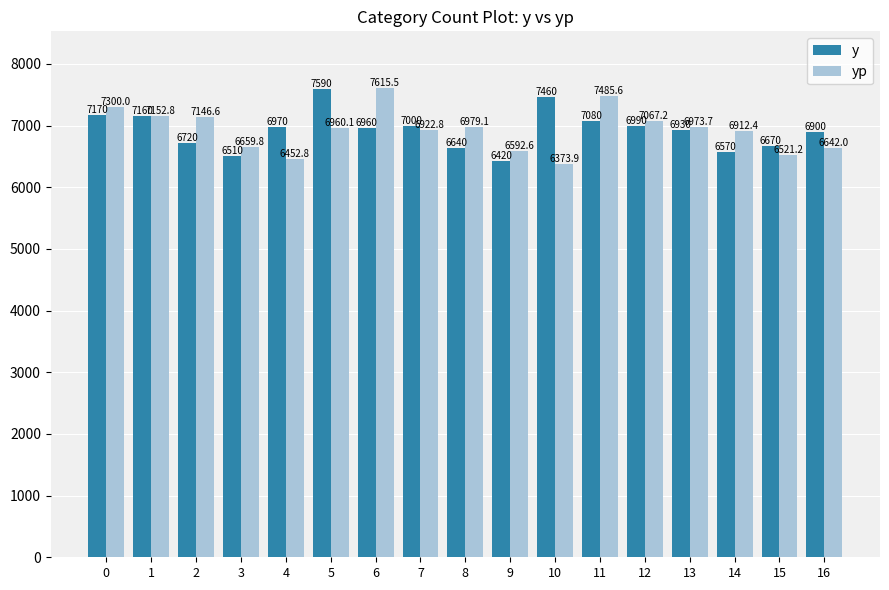

How many groups of bars are there?

17